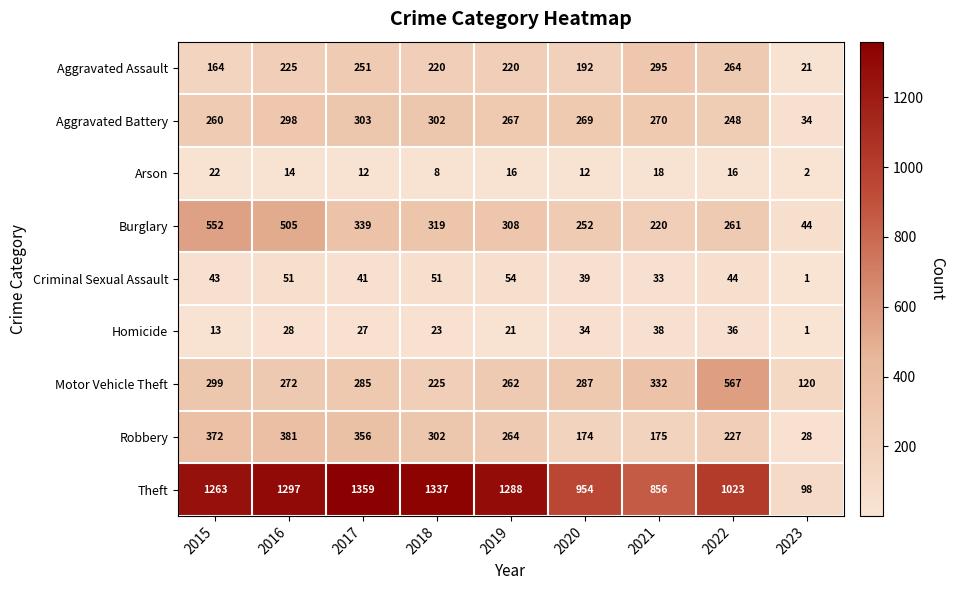

At which category does the chart reach its minimum across all series?

2023